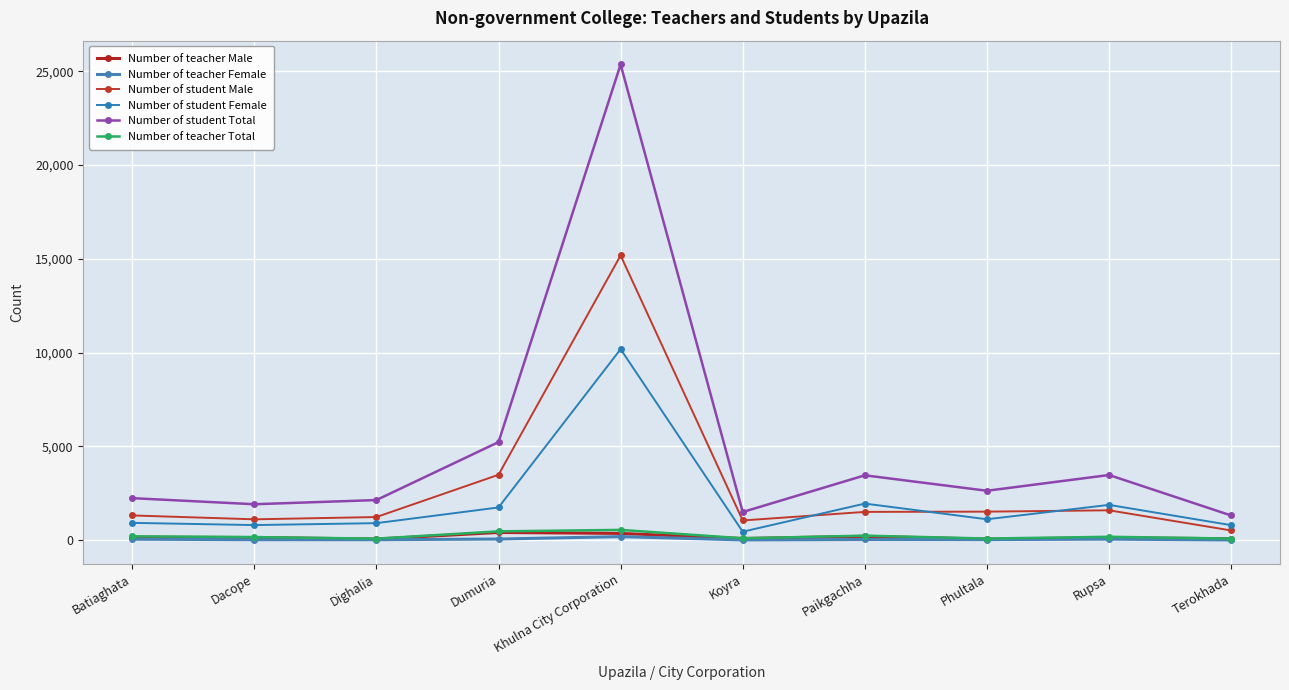

Which series has the widest spread of values?

Number of student Total